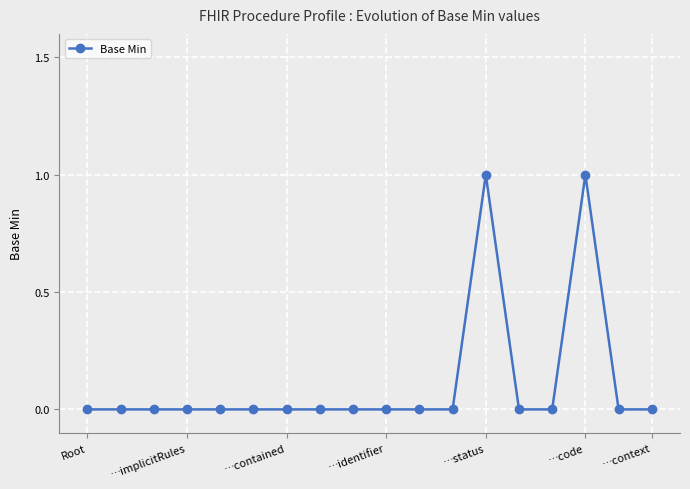

Is this an area chart (filled region under the line)?

No